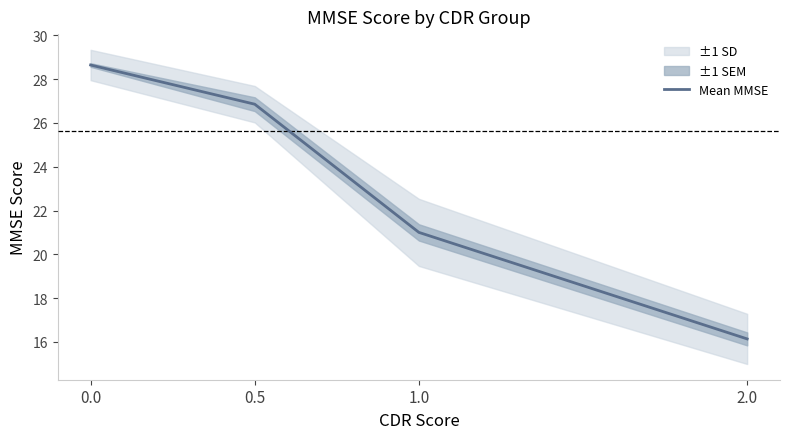

How many lines are shown in the chart?

1